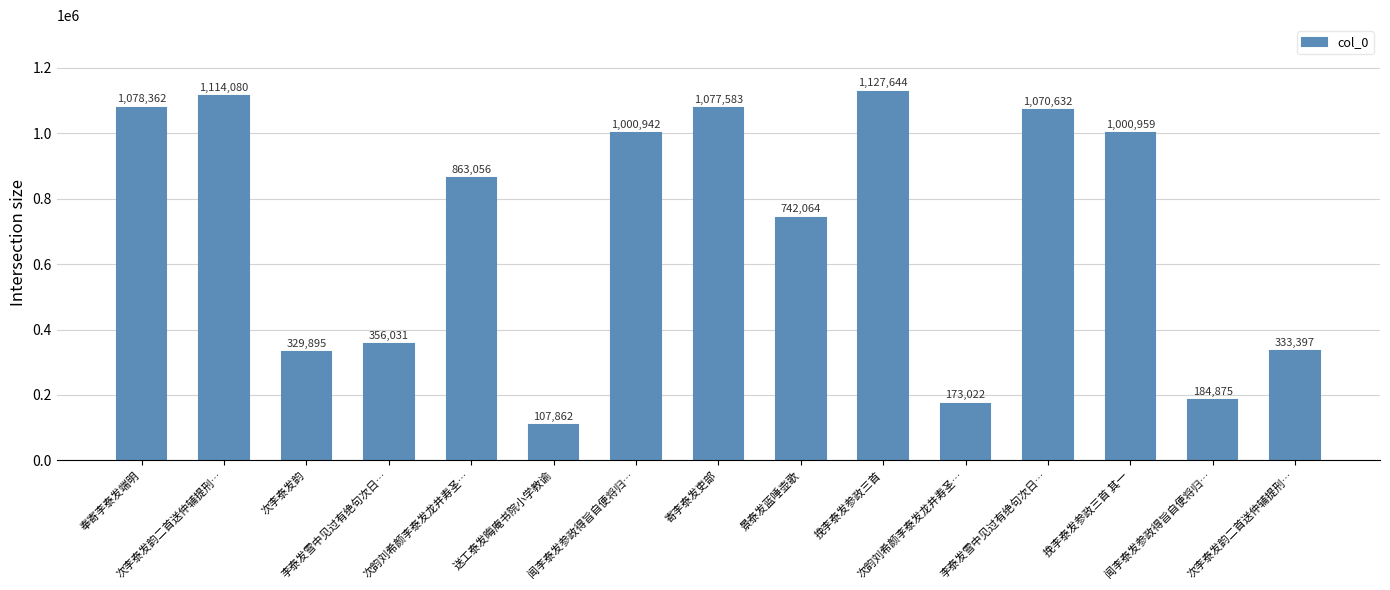

What is the minimum value shown in the chart?

107862